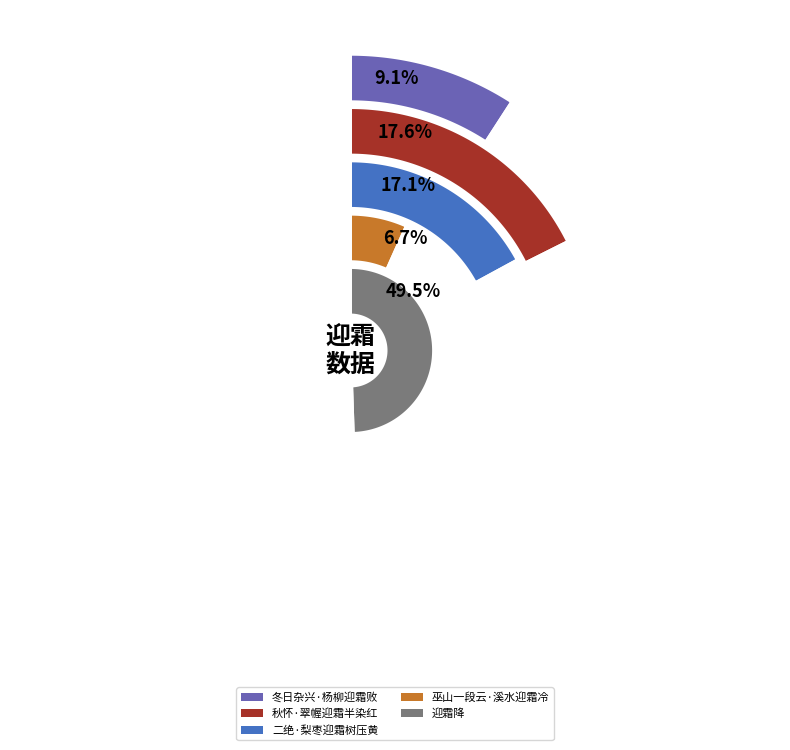

Combined, do 巫山一段云·溪水迎霜冷 and 迎霜降 account for over 50%?

Yes